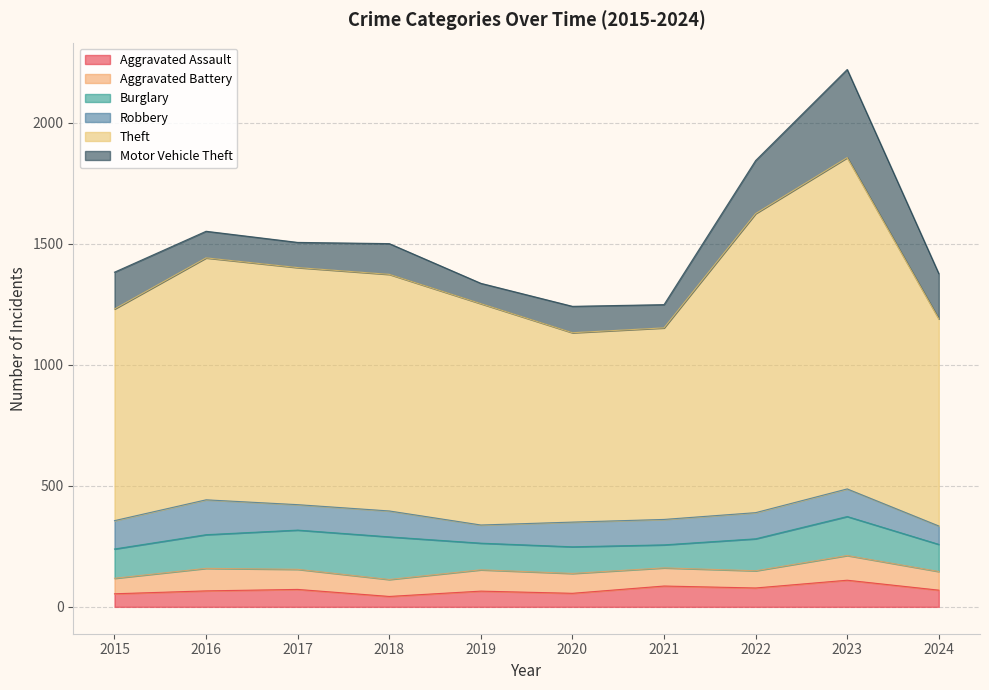

How many values in the Motor Vehicle Theft series are below 127?

5